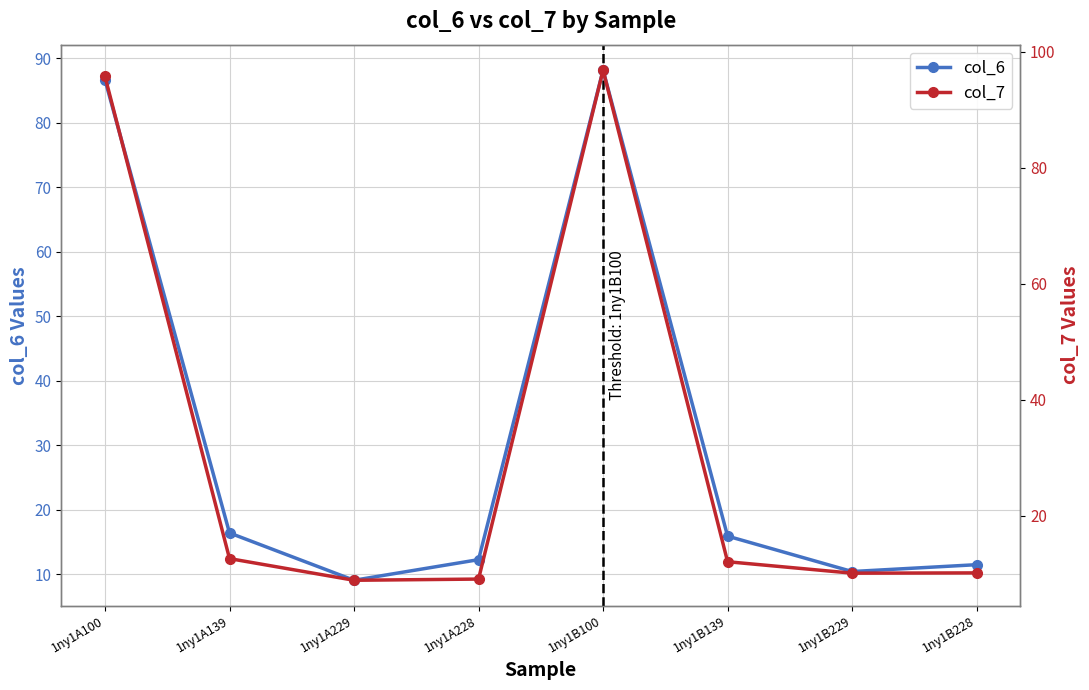

Is it true that col_6 equals 16.4 at 1ny1A139?

True